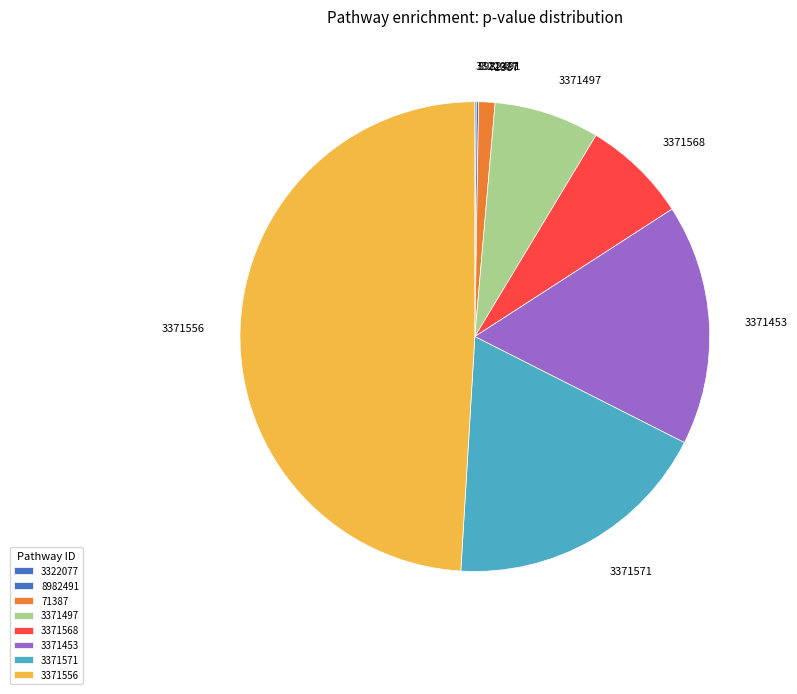

Is it true that 3371453 is 29% of the pie?

False